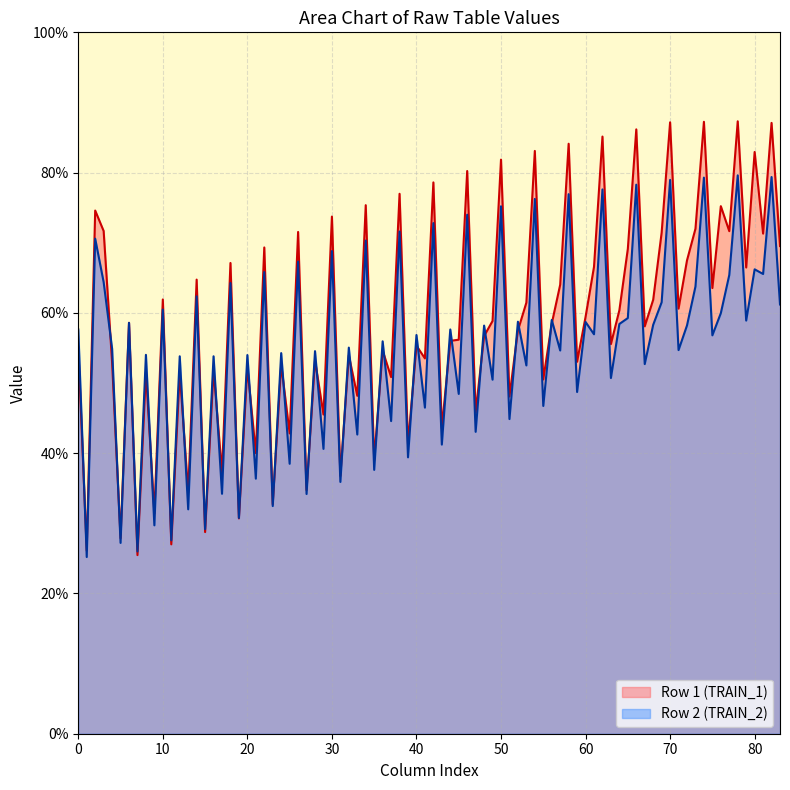

What is the highest value of the Row 2 (TRAIN_2) series?

79.6